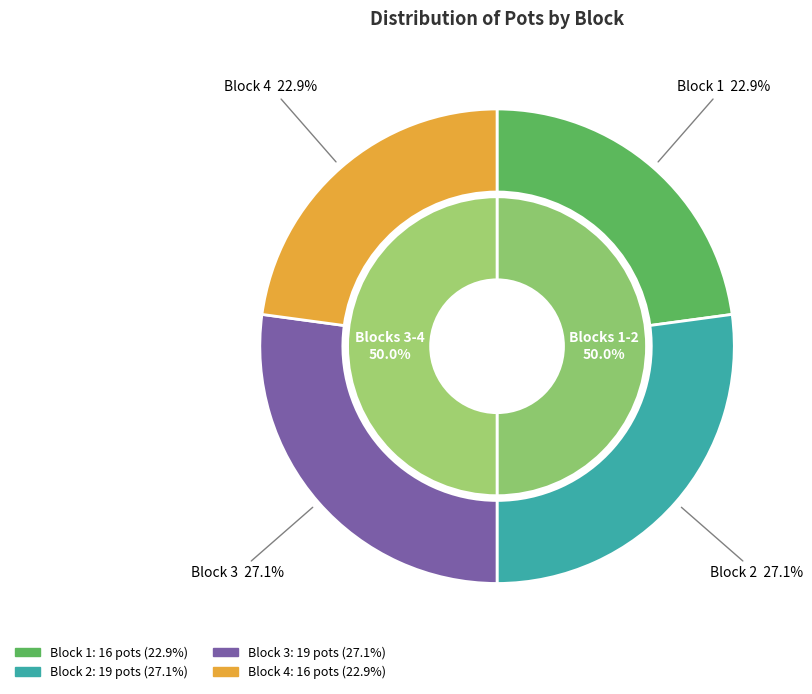

How many segments does this pie chart have?

4